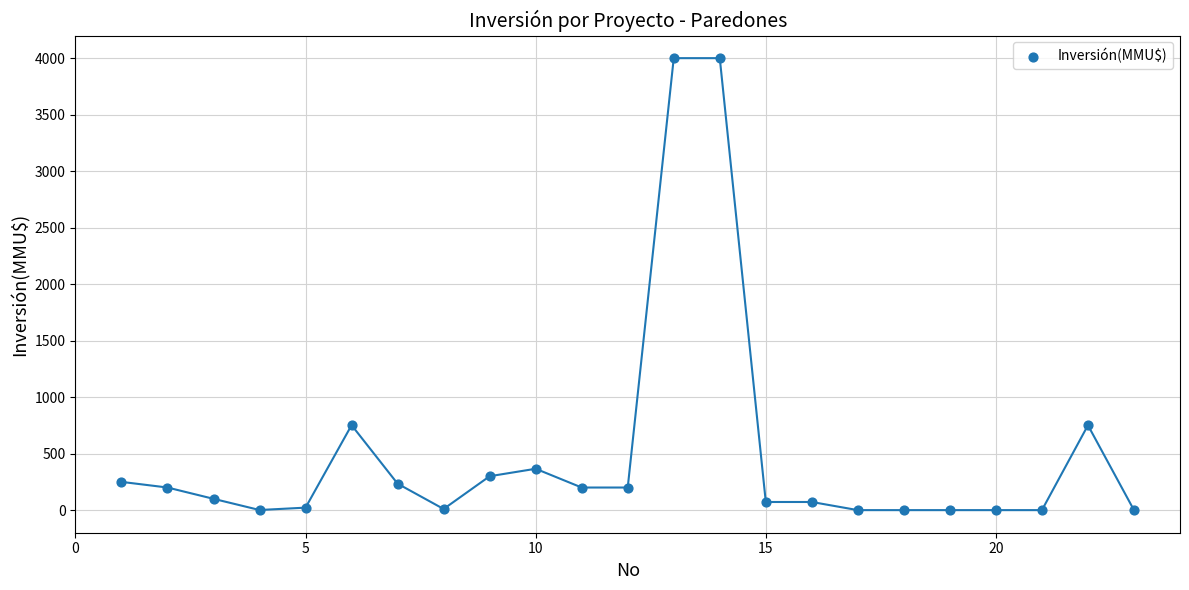

What is the range of Y values (max minus min)?

4000